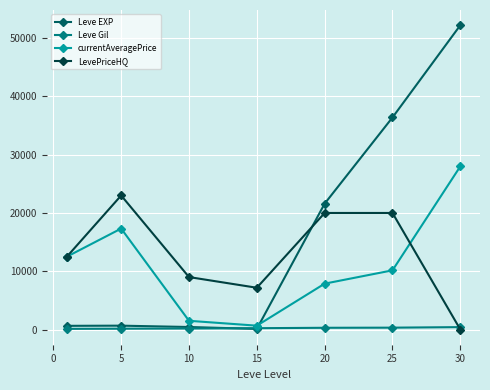

What is the difference between the maximum and minimum values in the LevePriceHQ series?

23000